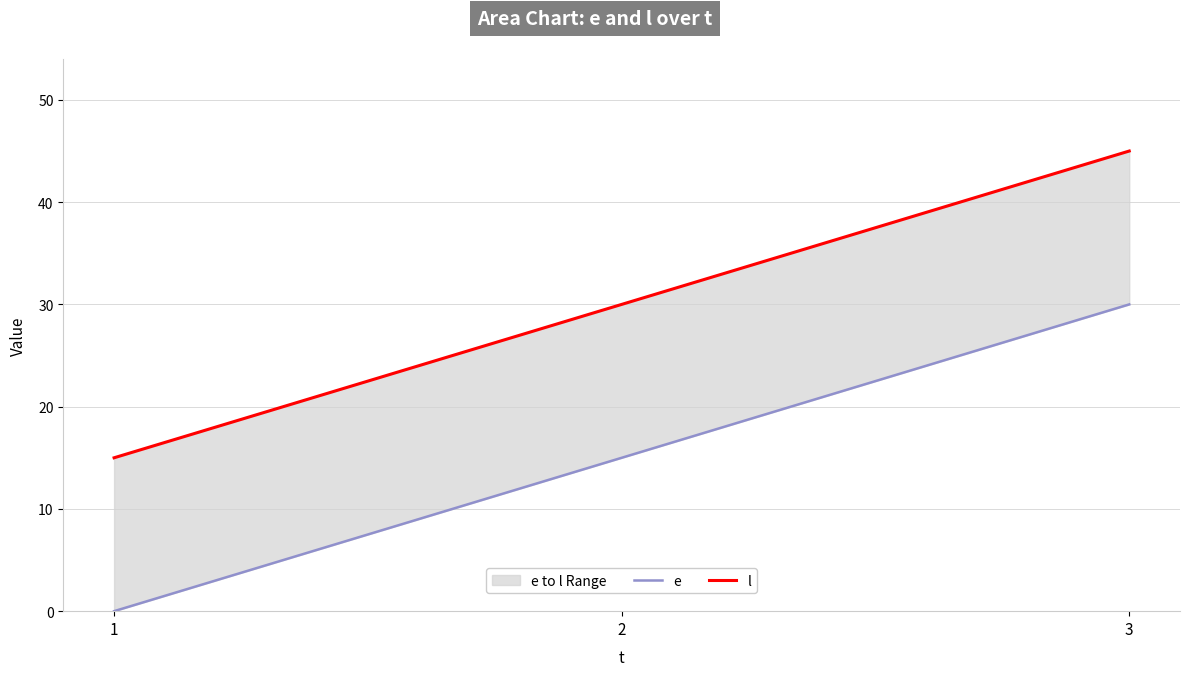

Reading left to right, what are all the values shown in this chart?

e: 0	15	30
l: 15	30	45